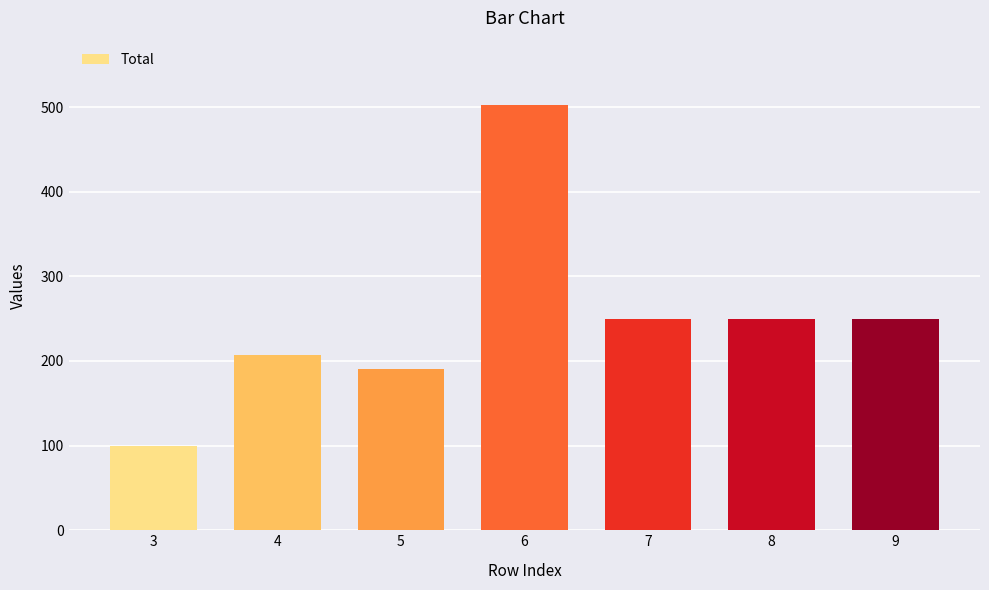

Reading right to left, list all the values displayed in this chart.

9=250	8=250	7=250	6=503	5=191	4=207	3=99